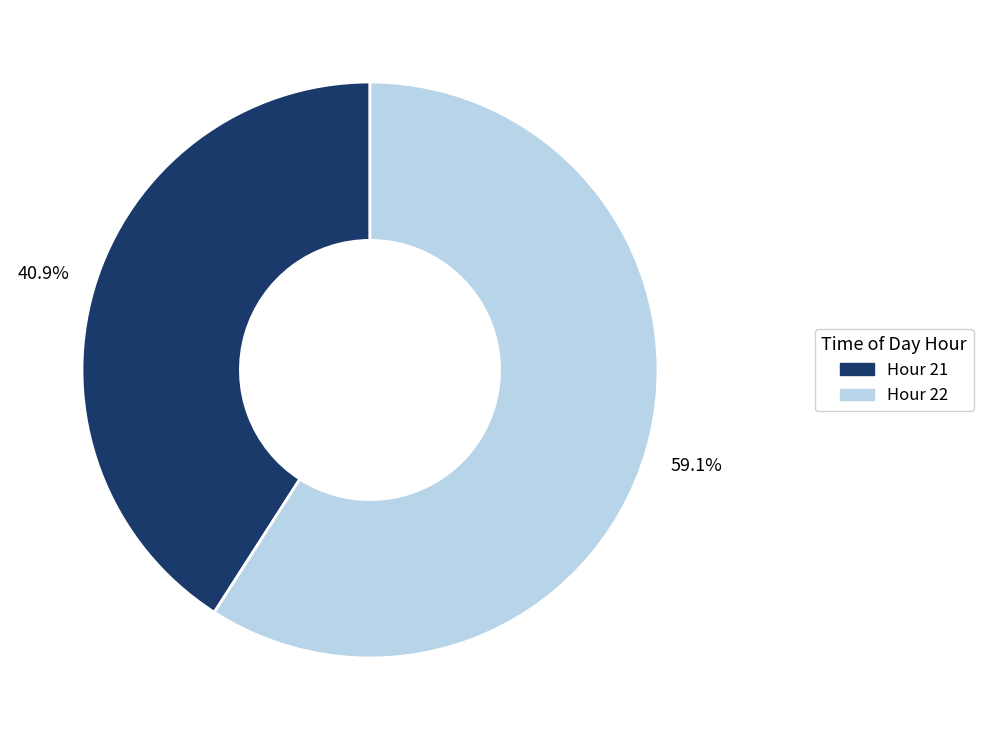

Rank the categories by value from lowest to highest.

Hour 21, Hour 22